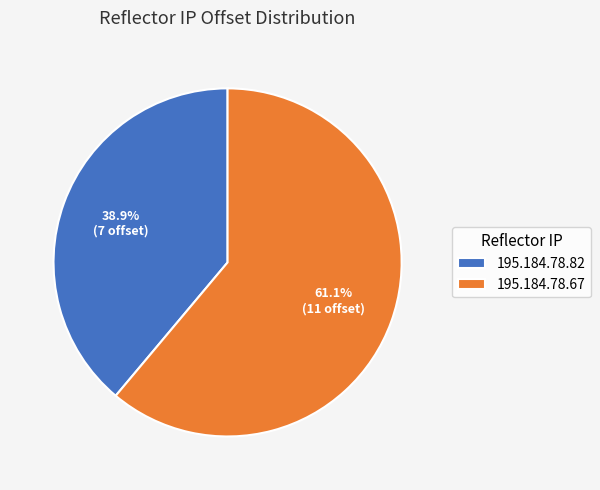

Rank the categories by value from highest to lowest.

195.184.78.67, 195.184.78.82